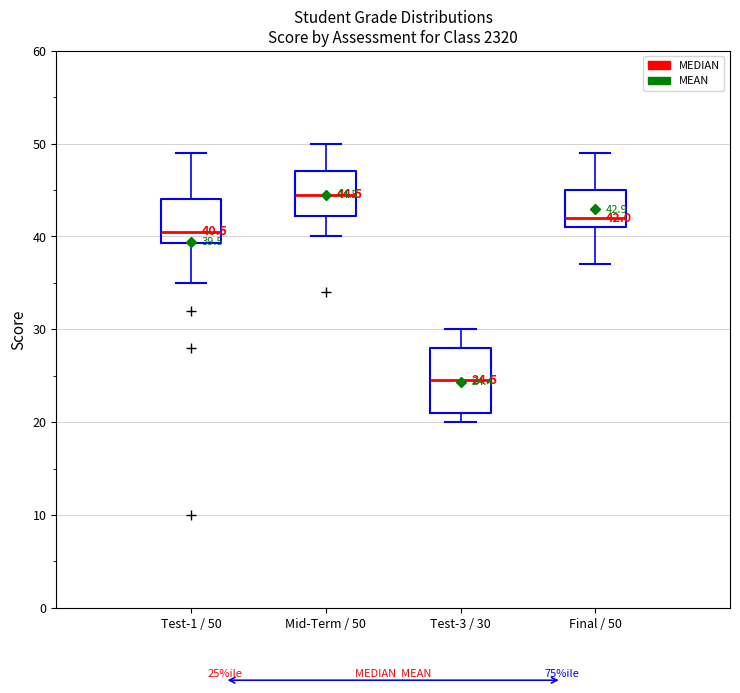

Which box's median line is the lowest?

Test-3 / 30